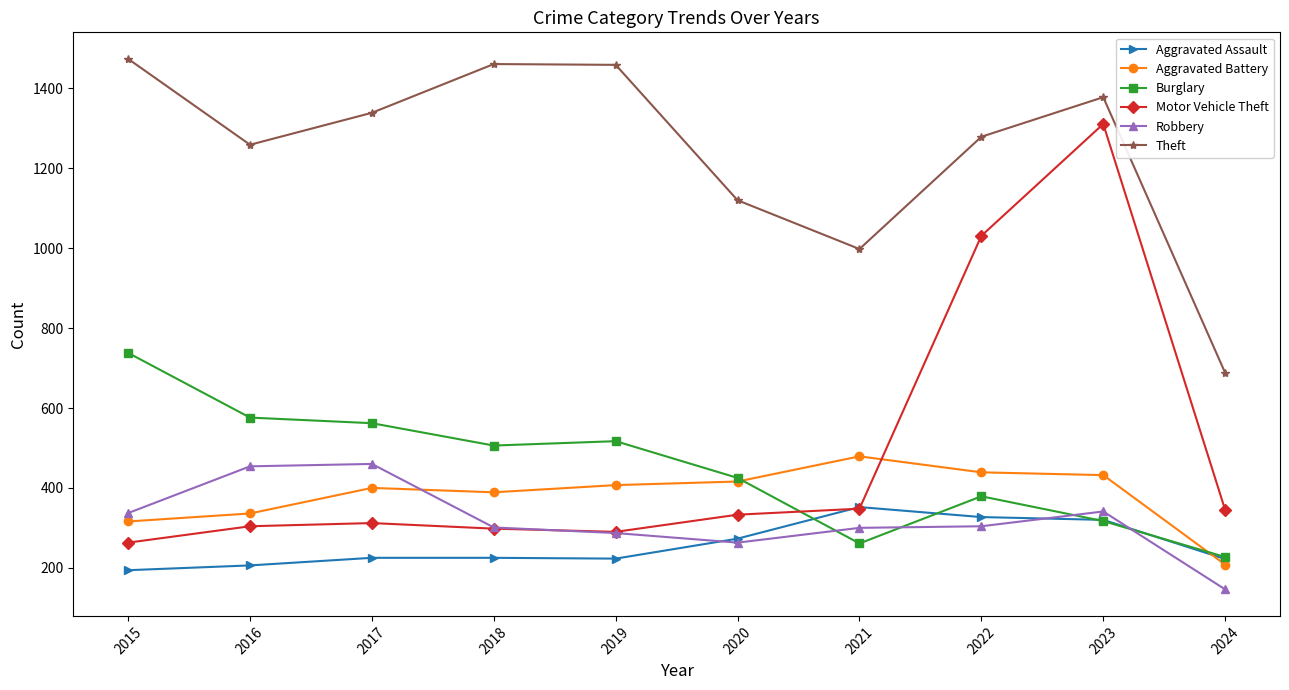

What is the value of the Robbery point at the 2nd from the left?

454